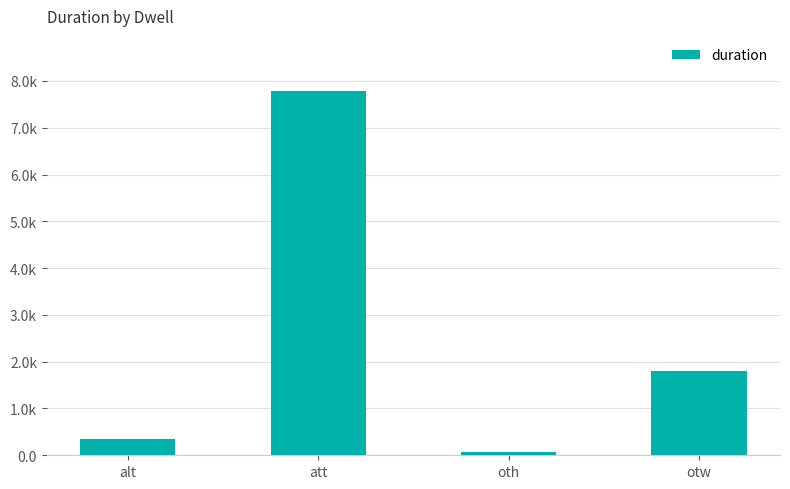

Are the bars horizontal?

No